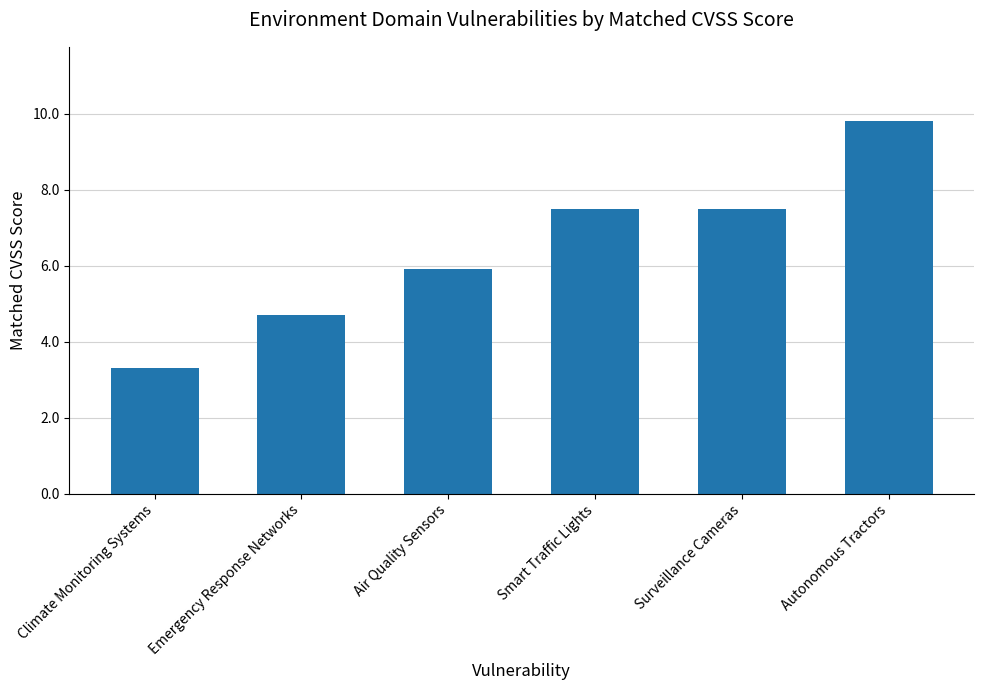

What position from the right is Air Quality Sensors?

4